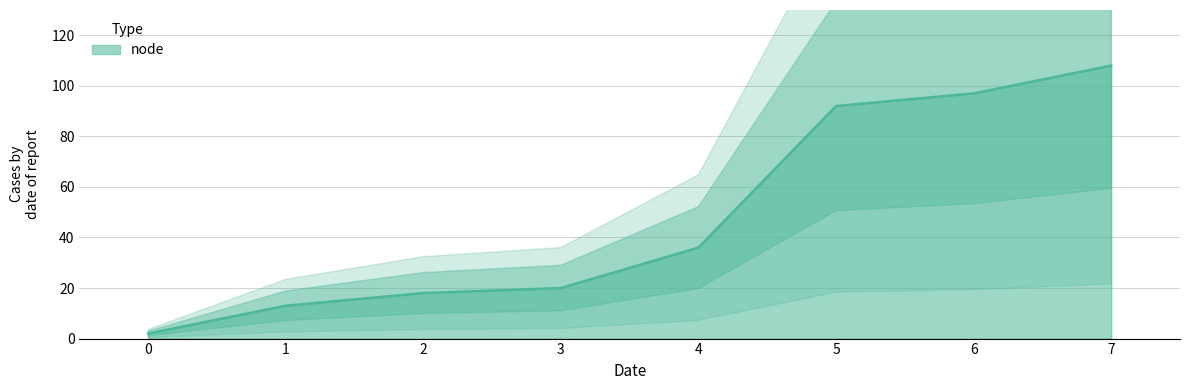

Which label corresponds to the largest value in the chart?

7